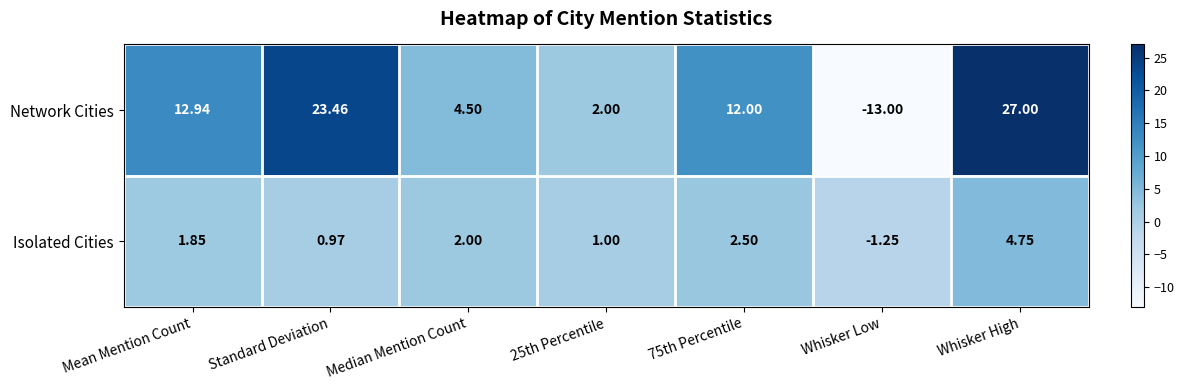

Which series has the widest spread of values?

Network Cities